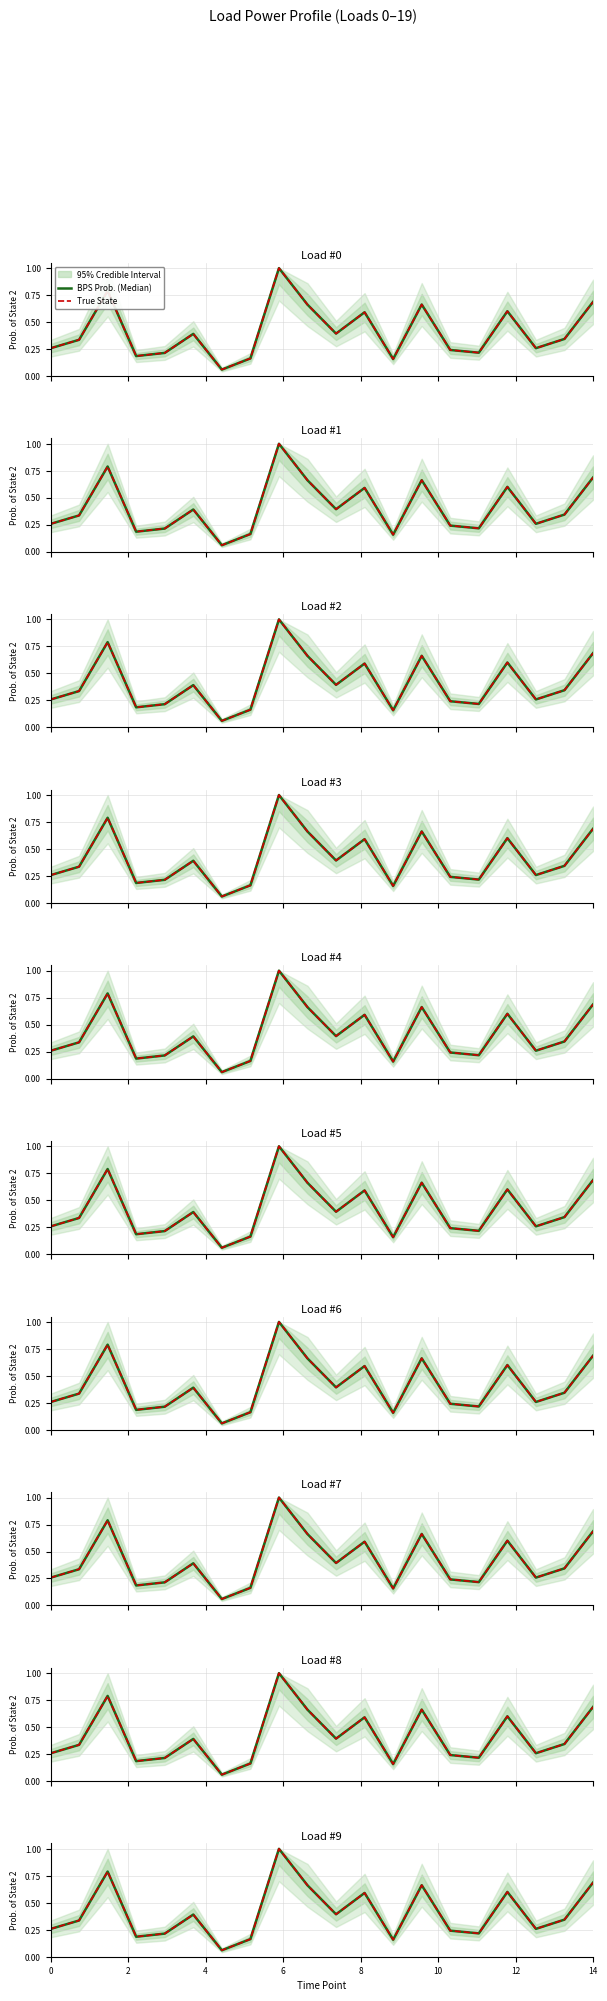

What is the sum of all BPS Prob. (Median) values?

8.2